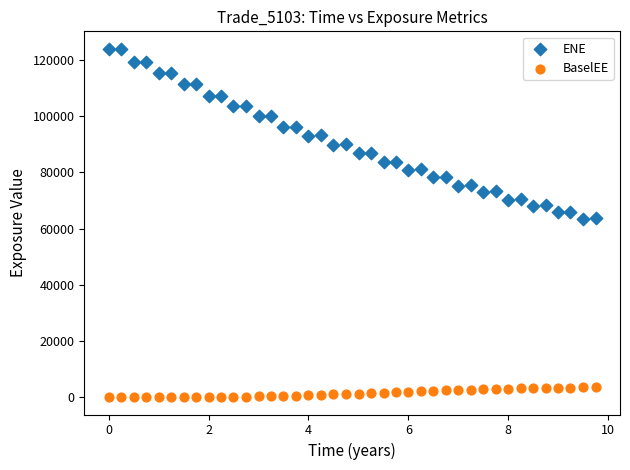

Which series has the largest Y range (max minus min)?

ENE